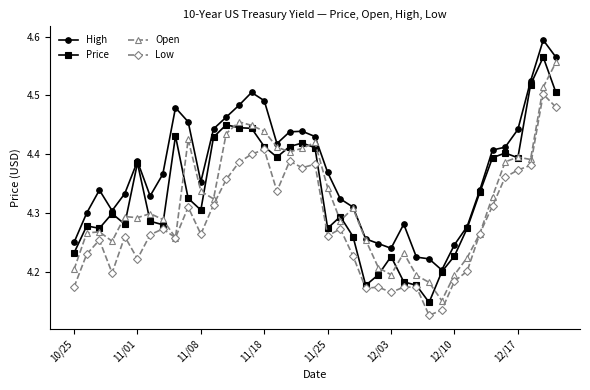

True or false: Open has more than 1 interior local peaks.

True